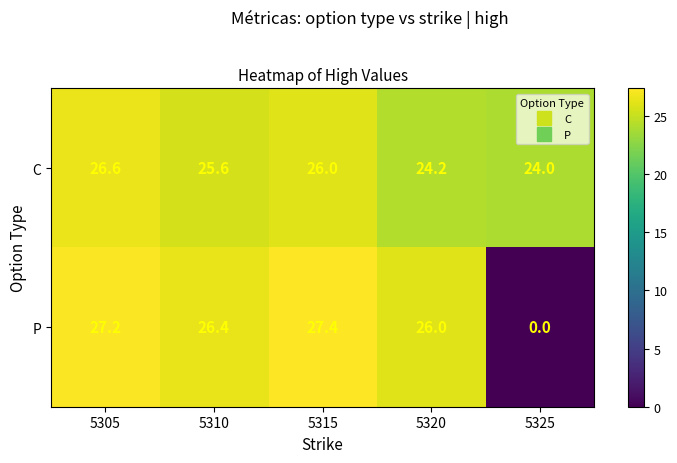

Count the number of categories in the chart.

5